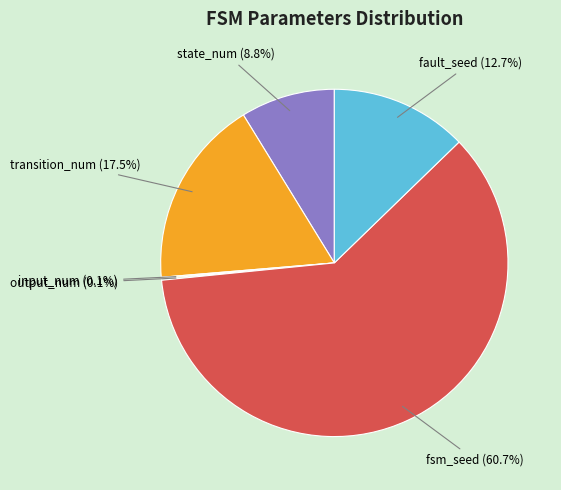

Which category accounts for the majority?

fsm_seed